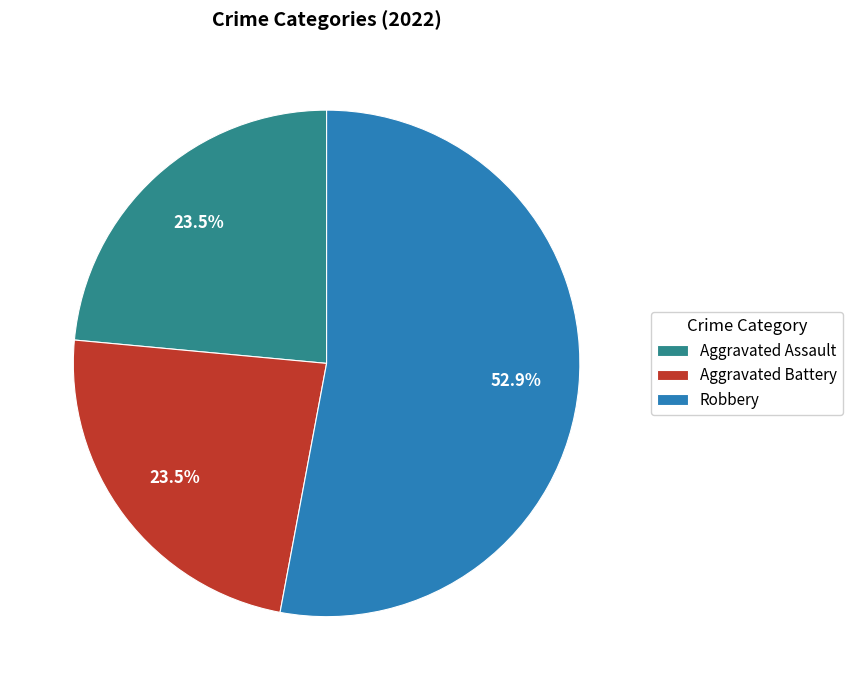

What is the majority slice?

Robbery